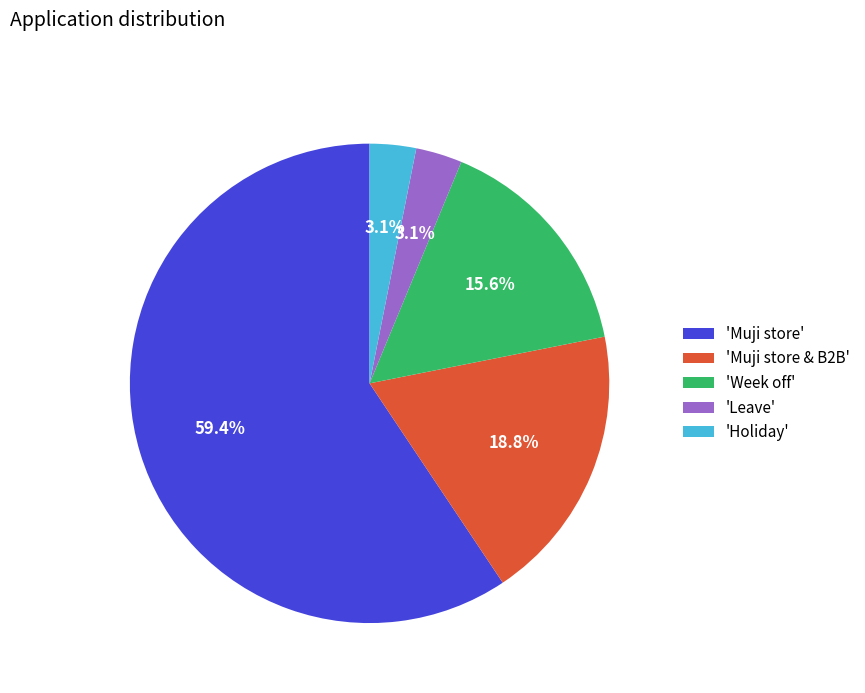

Count the number of slices in the pie.

5